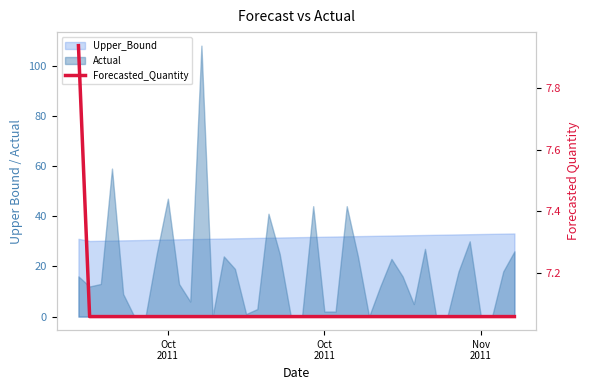

At which label is the value closest to 7?

Oct
2011